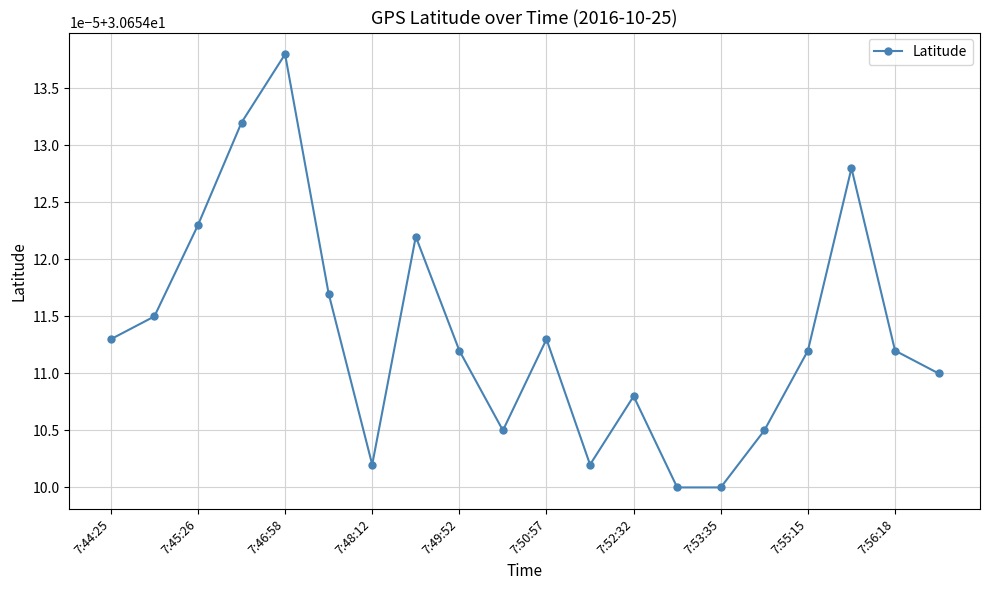

Does the chart have visible grid lines?

Yes